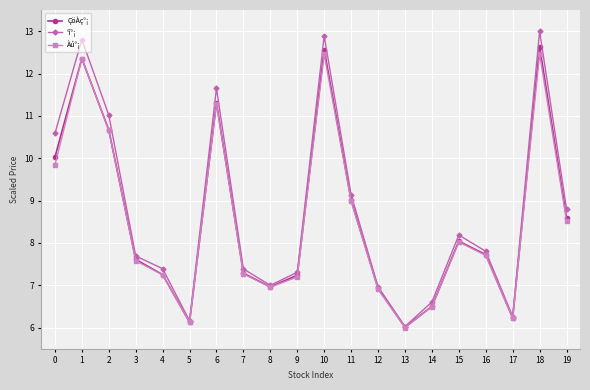

What is the value of the °í°¡ point at the 1st from the left?

10.6